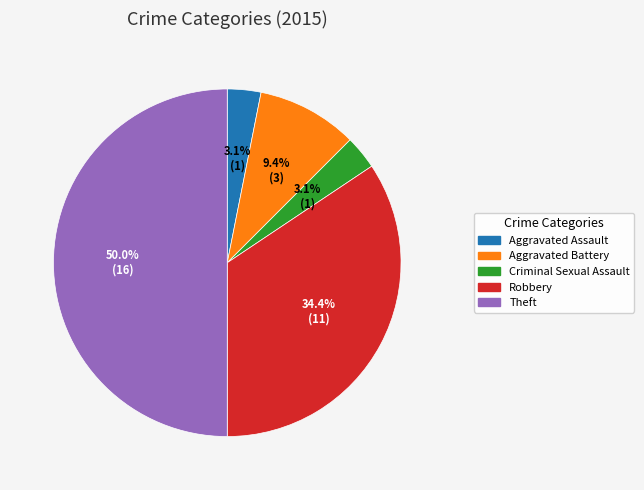

Does Criminal Sexual Assault represent more than half of the total?

No